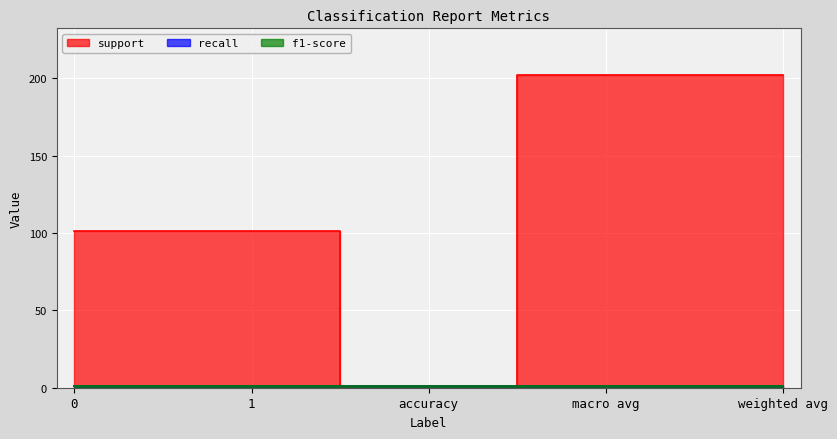

Count the number of categories in the chart.

5